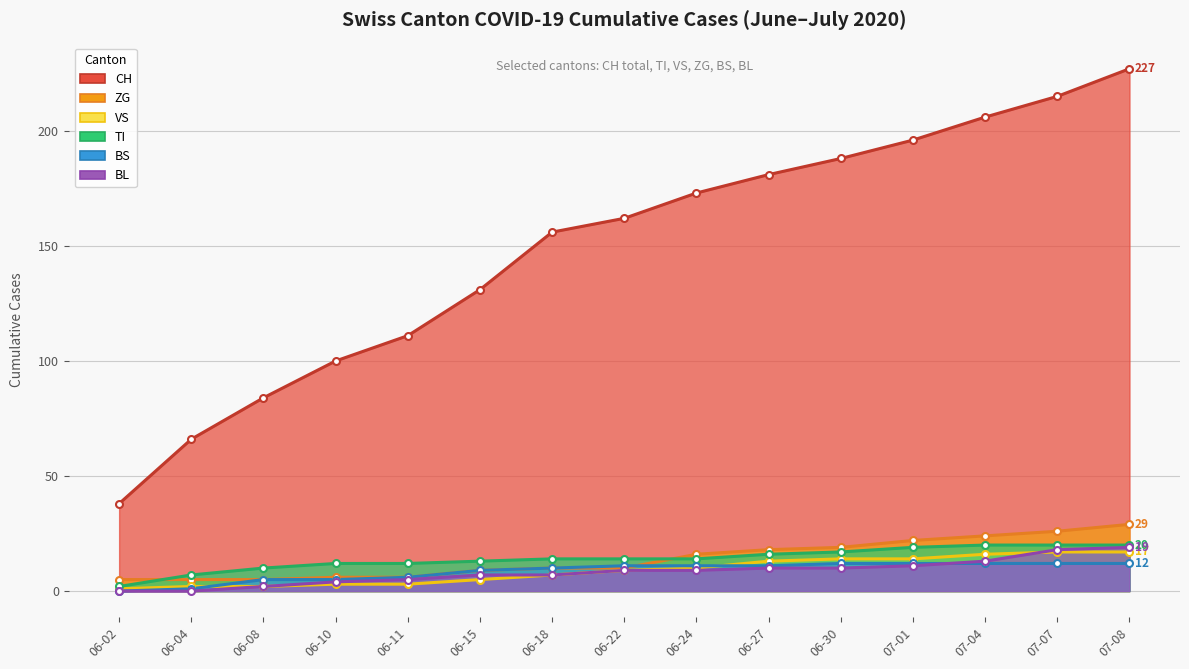

True or false: BS has a value of 11 at 06-27.

True